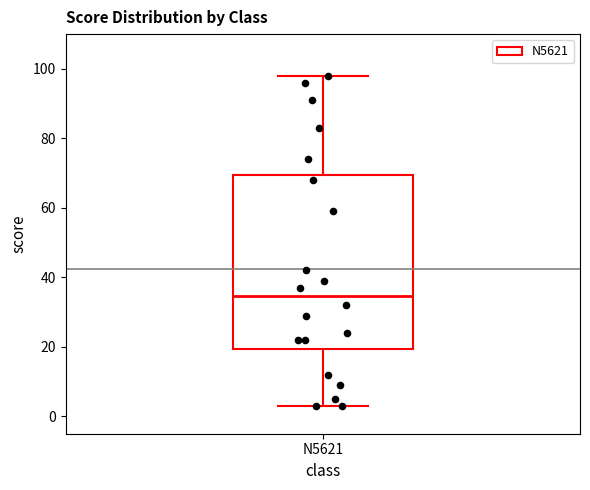

Where is the upper edge of the box for N5621 on the y-axis? The values are not printed on the chart, so give them approximately, as read against the axis.

70